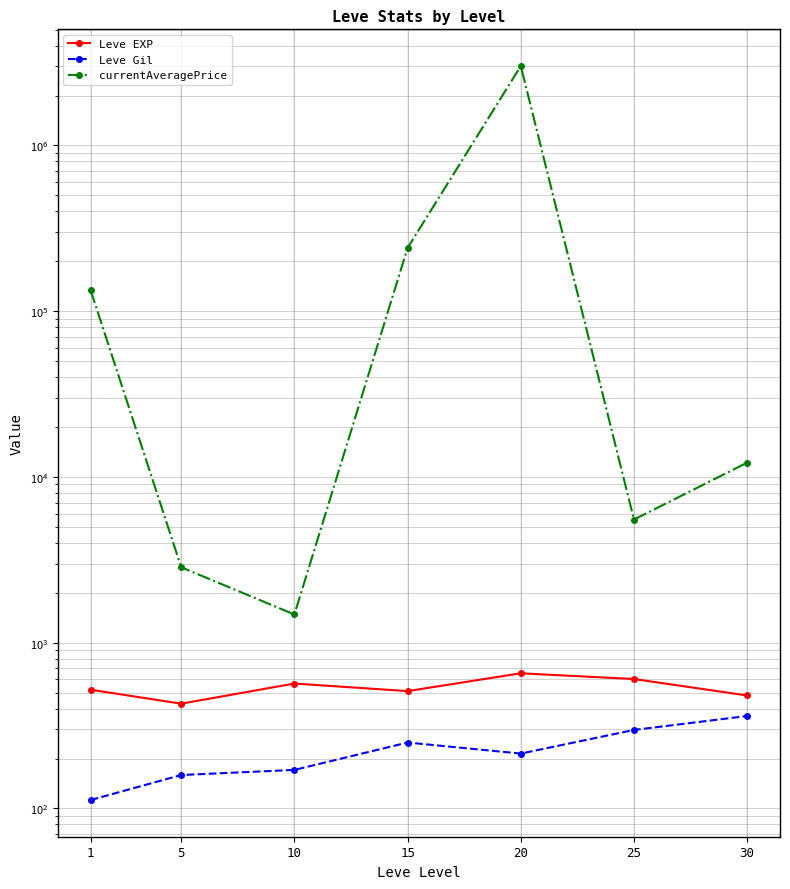

Where is currentAveragePrice nearest to the value 1507214?

15